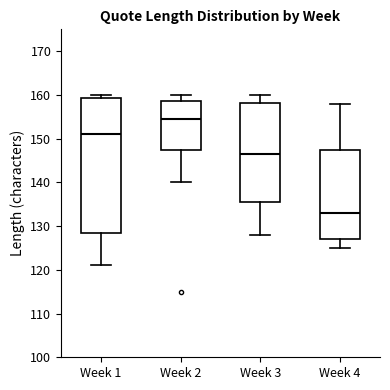

Reading left to right, transcribe this box plot: for each box, give where its median line is, the range the box spans, and where its two whiskers end, as read against the y-axis. The values are not printed on the chart, so give them approximately, as read against the axis.

Week 1: median 151, box 129 to 159, whiskers 121 to 160
Week 2: median 155, box 148 to 159, whiskers 140 to 160
Week 3: median 147, box 136 to 158, whiskers 128 to 160
Week 4: median 133, box 127 to 148, whiskers 125 to 158